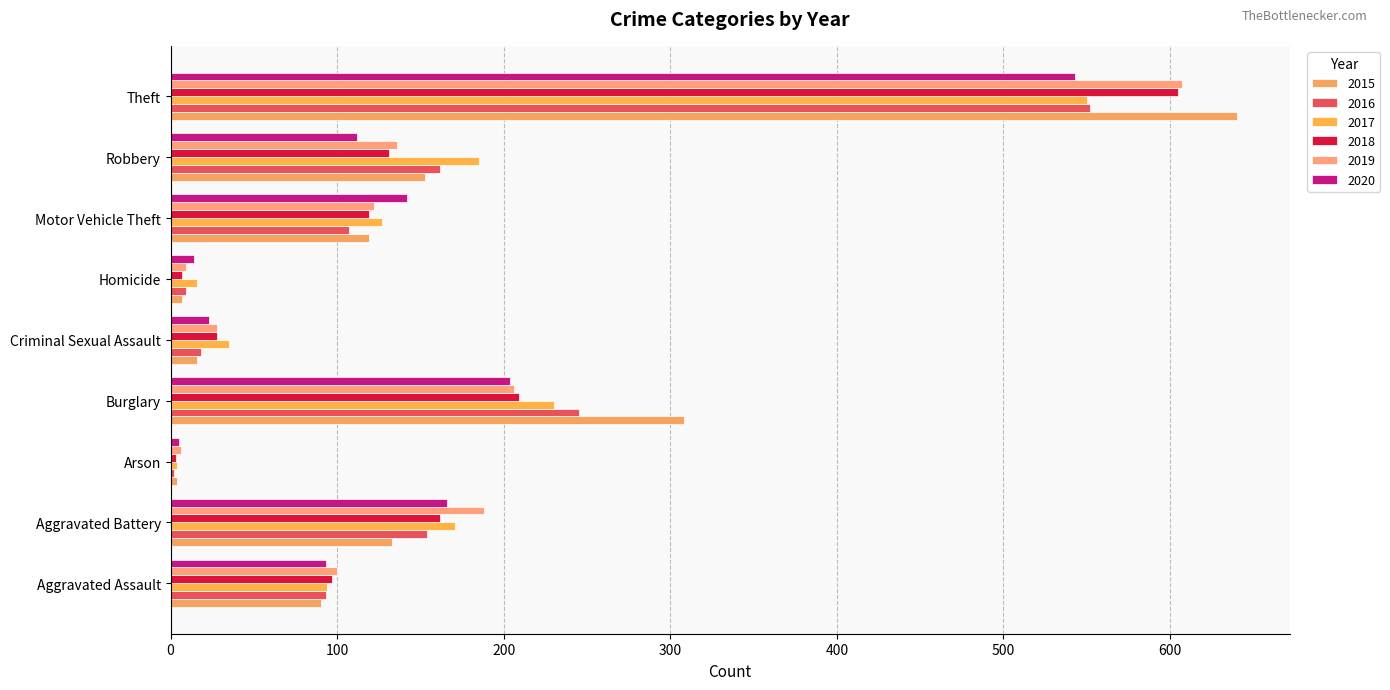

Read the 2016 value at Aggravated Battery, to the nearest 50.

150